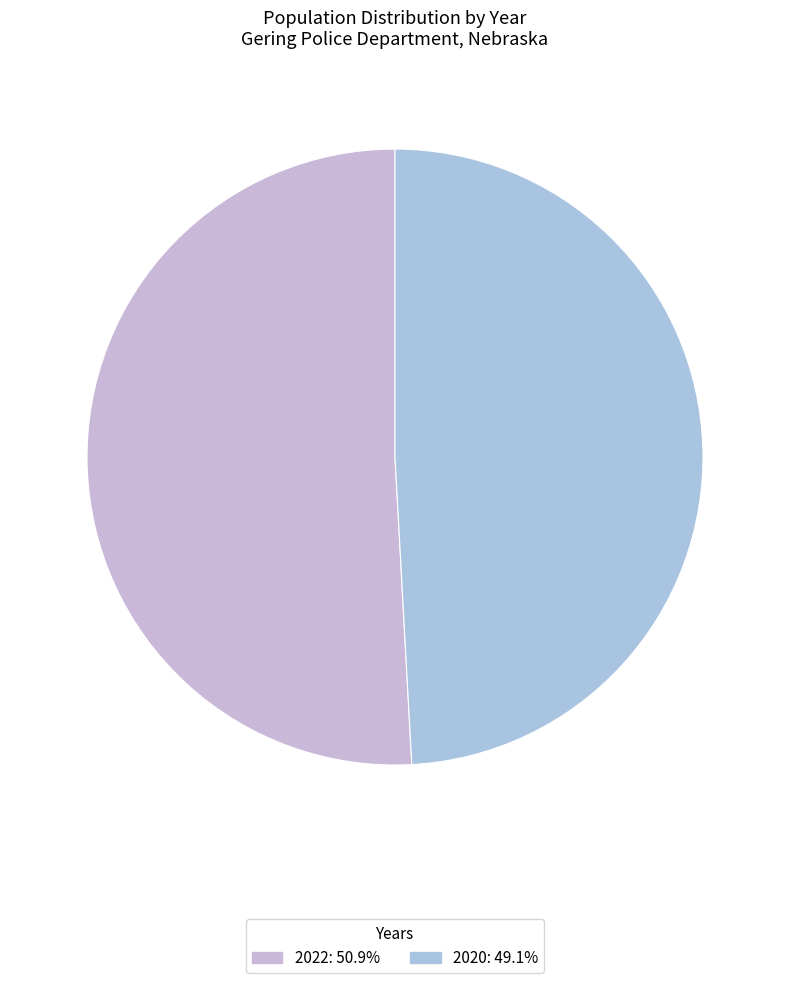

Do 2020 and 2022 together represent more than half of the pie?

Yes